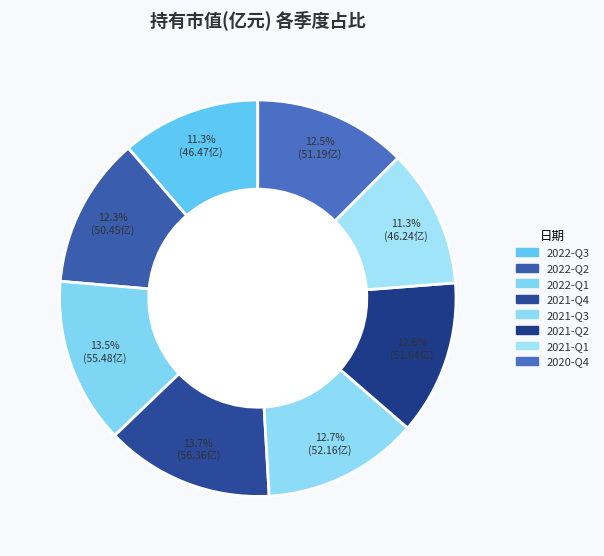

How many slices are in this pie chart?

8